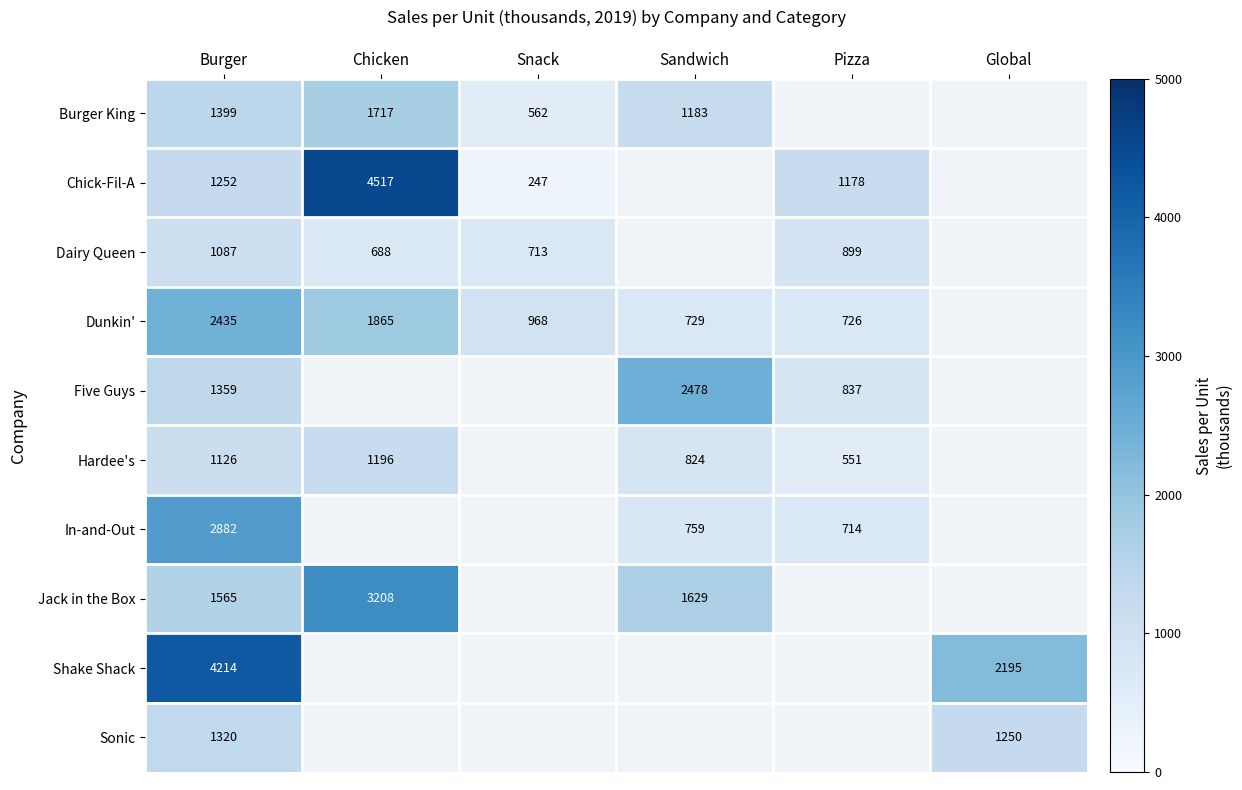

Is it true that Burger King equals 1183 at Sandwich?

True